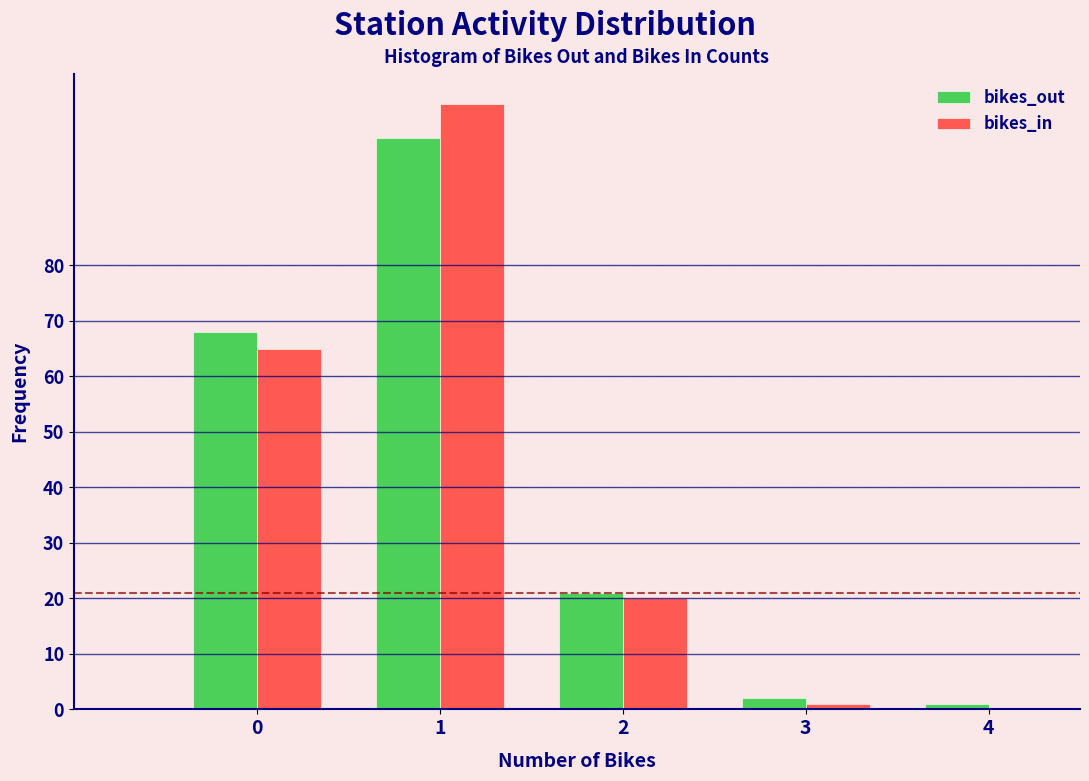

Reading left to right, what are all the values shown in this chart?

bikes_out: 0=68	1=103	2=21	3=2	4=1
bikes_in: 0=65	1=109	2=20	3=1	4=0